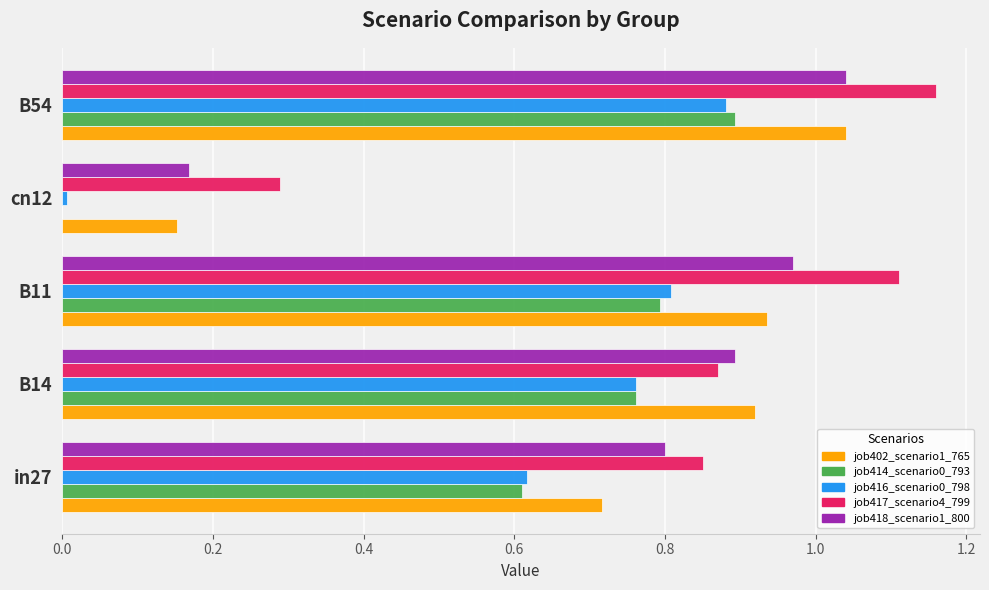

At which label is job402_scenario1_765 closest to 0?

cn12